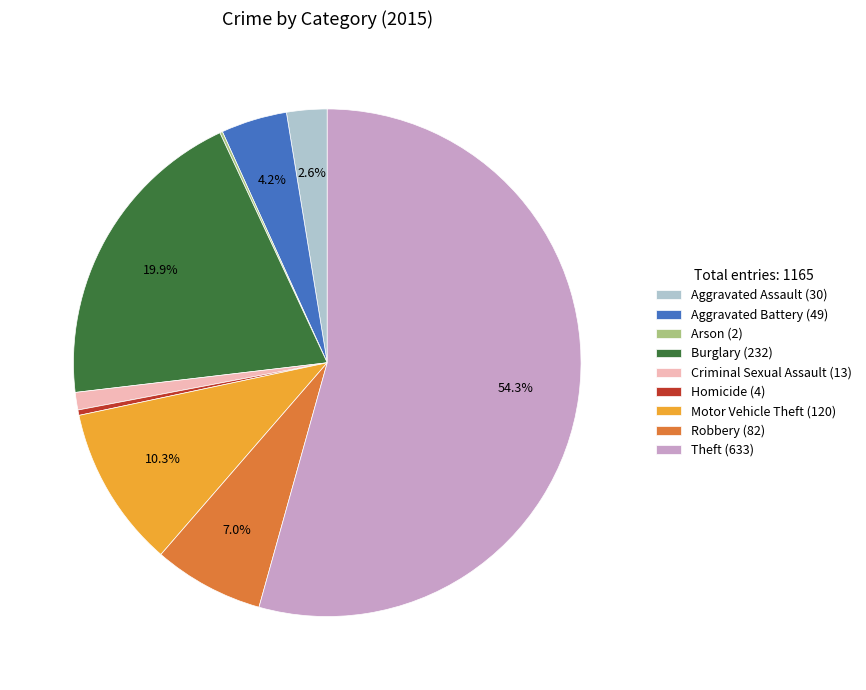

Which slice is the largest?

Theft